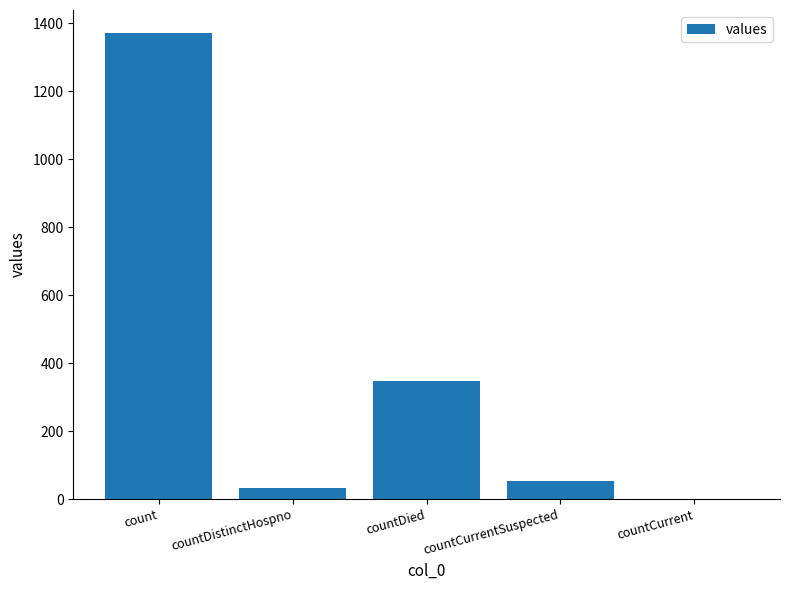

How many categories are shown in the chart?

5